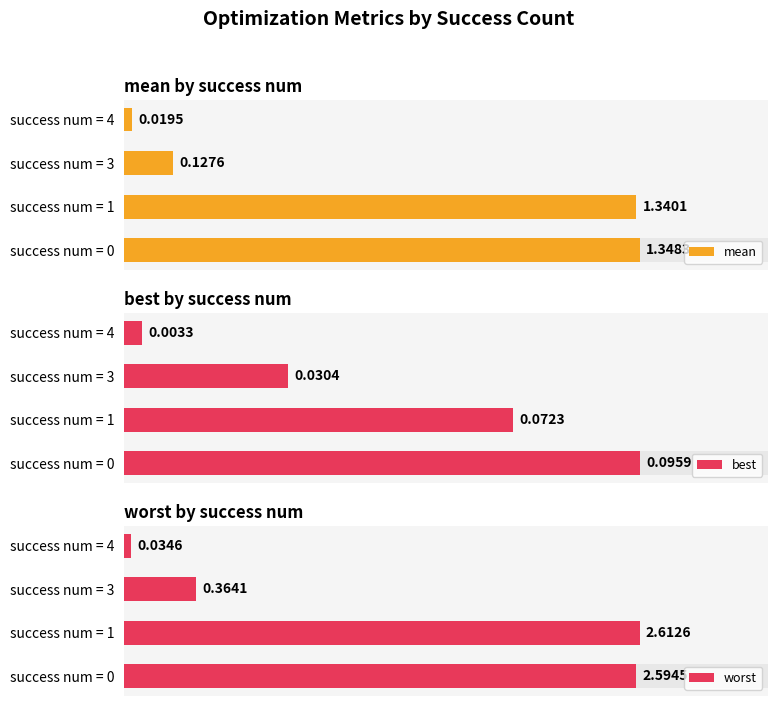

What is the sum of all mean values?

2.8